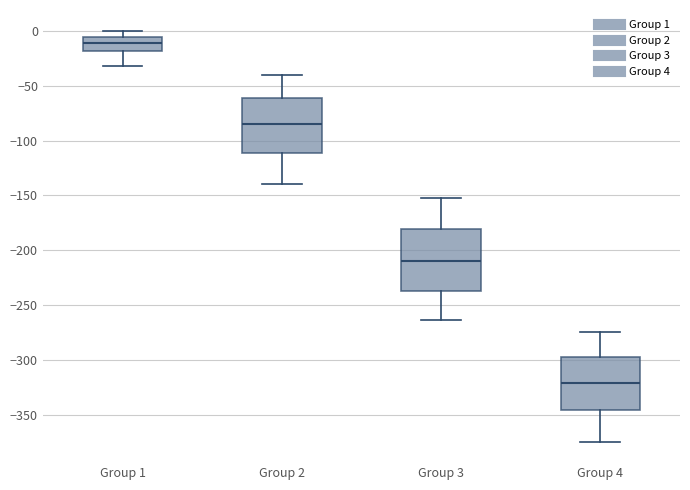

Reading left to right, transcribe this box plot: for each box, give where its median line is, the range the box spans, and where its two whiskers end, as read against the y-axis. The values are not printed on the chart, so give them approximately, as read against the axis.

Group 1: median -10, box -20 to -5, whiskers -30 to 0
Group 2: median -85, box -110 to -60, whiskers -140 to -40
Group 3: median -210, box -235 to -180, whiskers -265 to -150
Group 4: median -320, box -345 to -295, whiskers -375 to -275